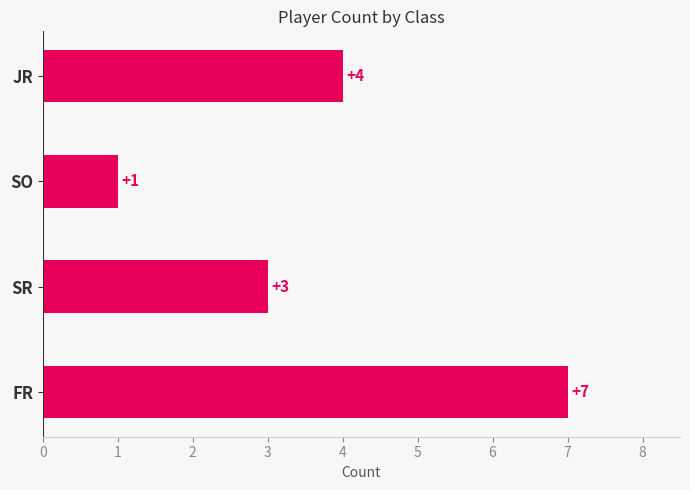

Reading bottom to top, list all the values displayed in this chart.

FR=7	SR=3	SO=1	JR=4